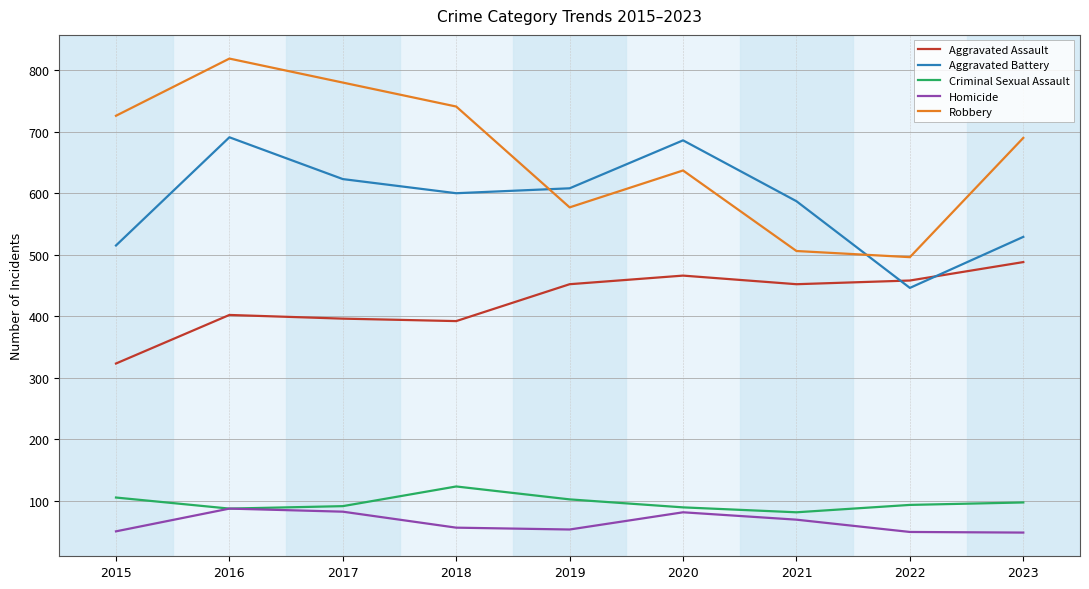

Does the chart display data point markers on the line(s)?

No